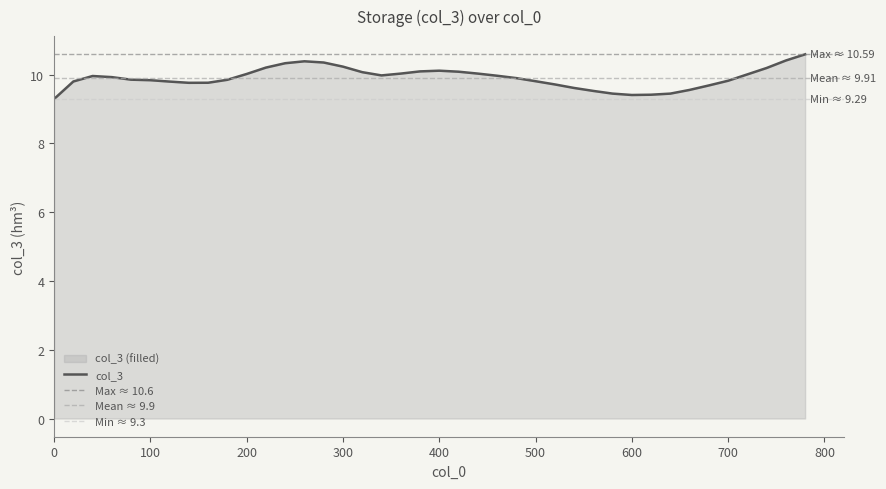

Does the chart display data point markers on the line(s)?

No